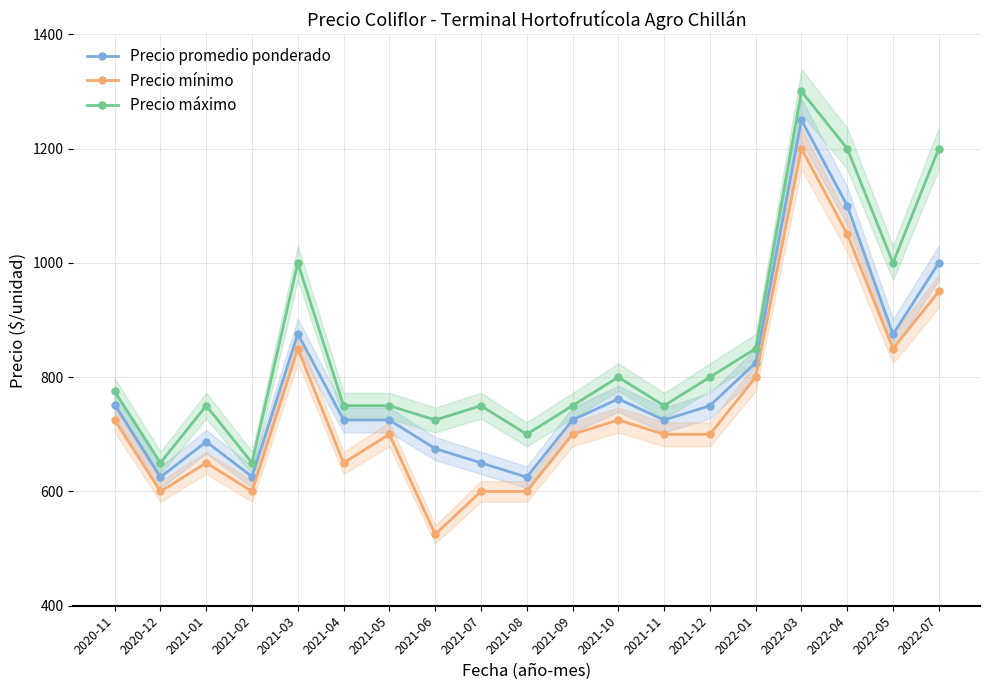

True or false: Precio promedio ponderado has more than 1 points higher than both neighbors.

True